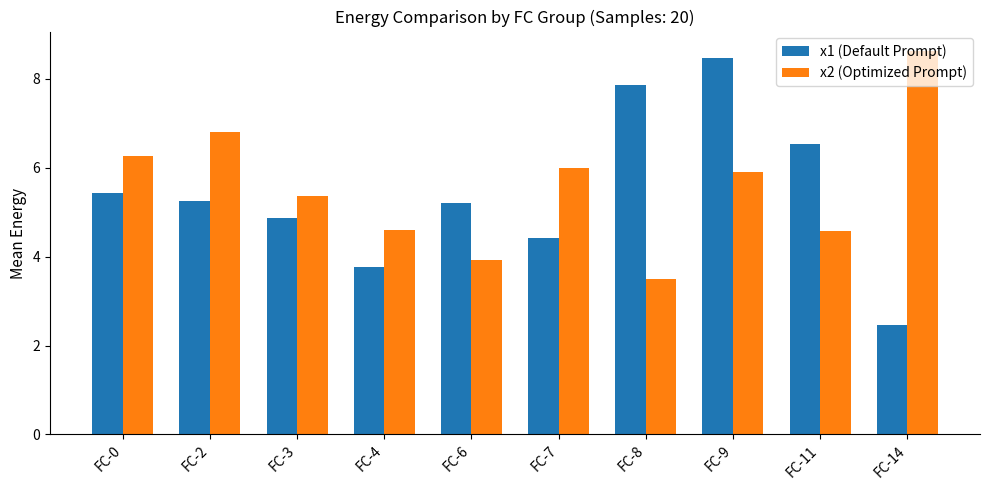

The x1 (Default Prompt) series shows 4.4 at FC-7. True or false?

True